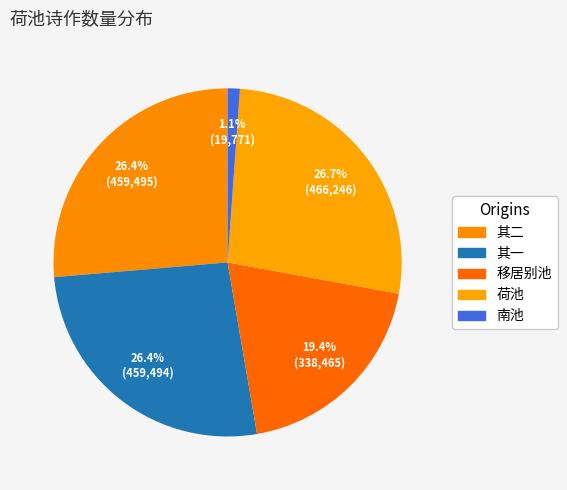

Count the number of slices in the pie.

5